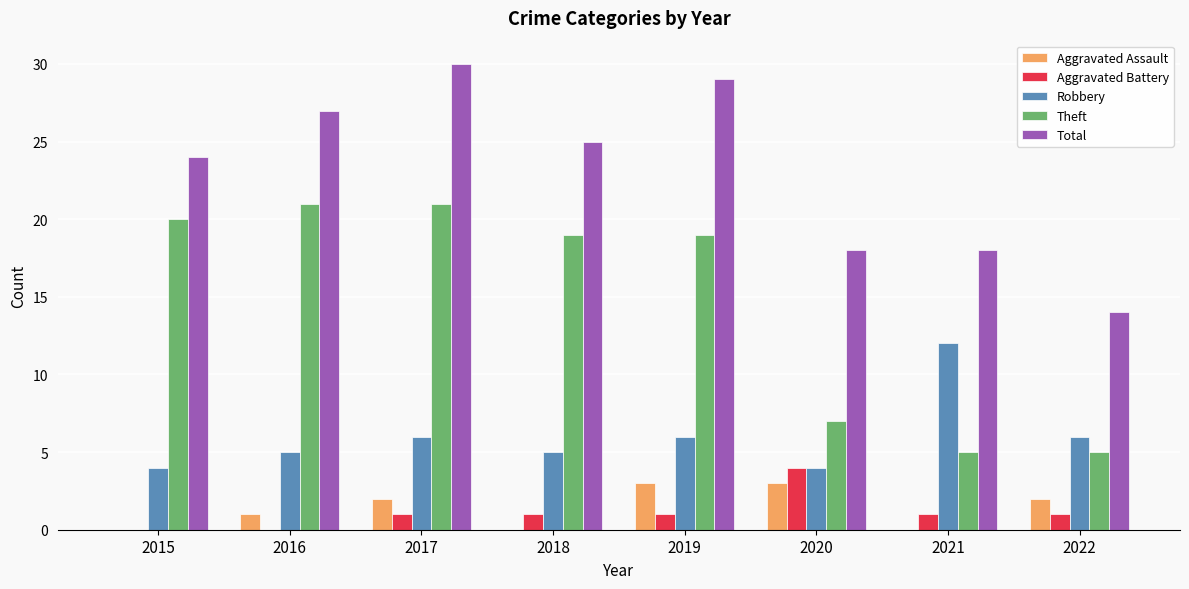

What is the highest value of the Total series?

30